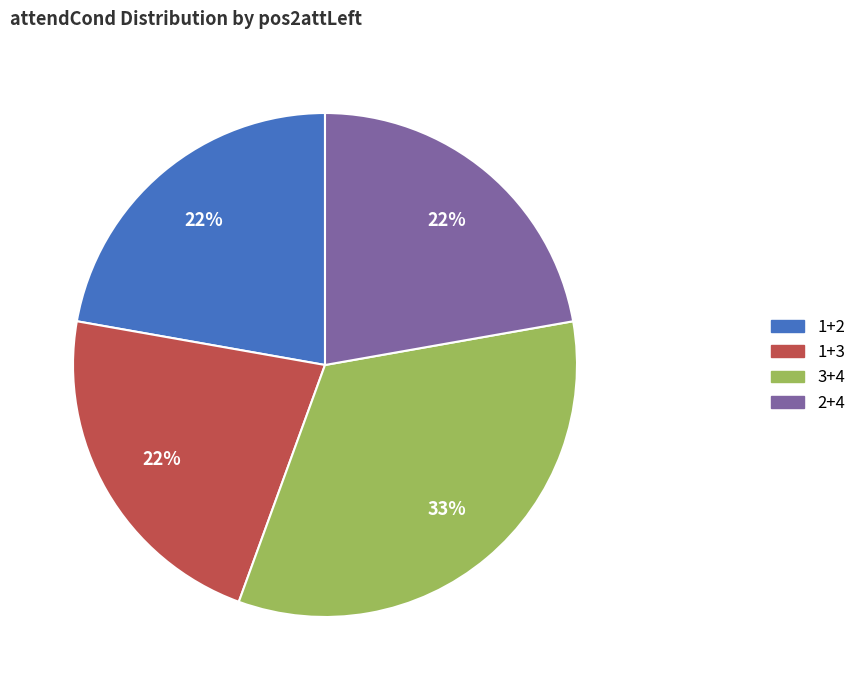

Is the sum of 1+2 and 2+4 greater than half?

No